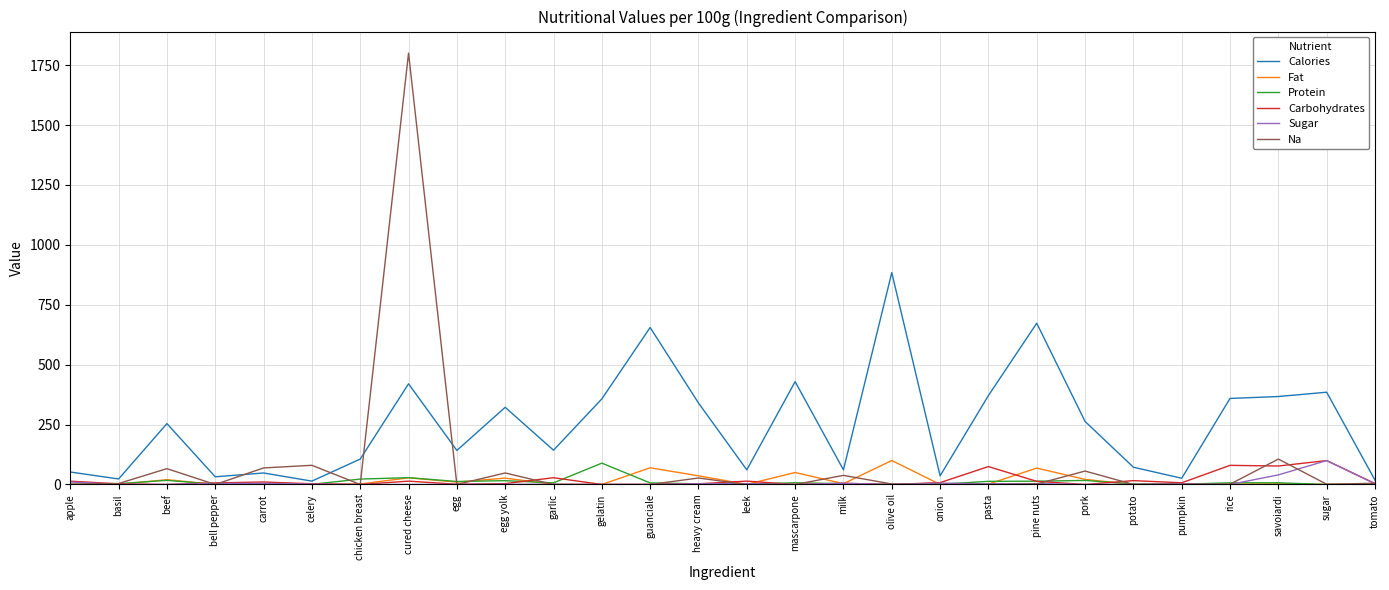

The value of Calories at olive oil is 884.0. True or false?

True